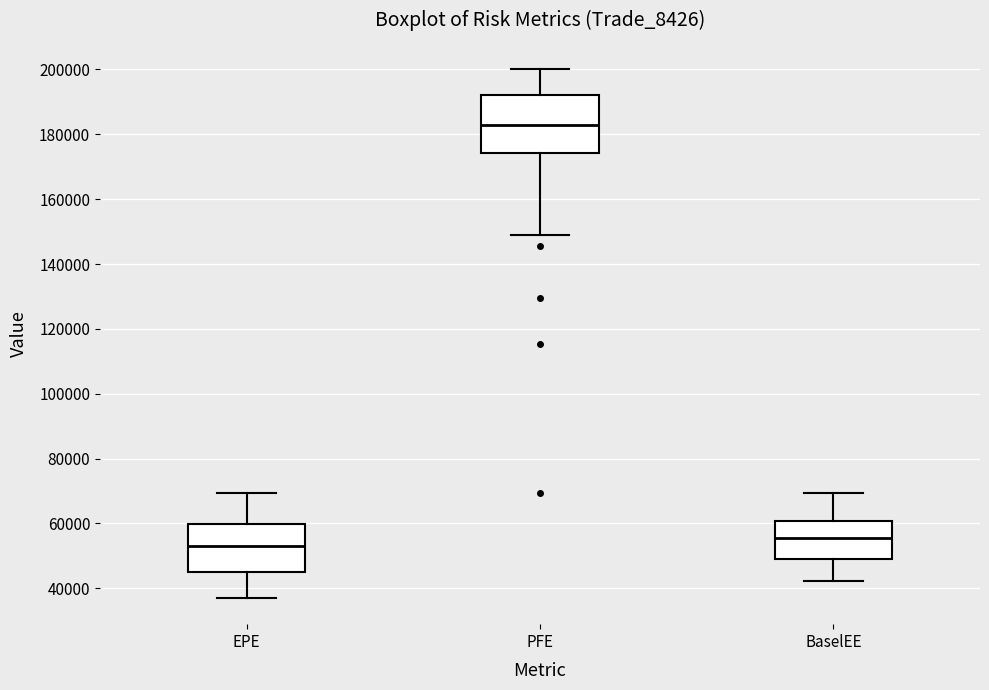

Reading left to right, transcribe this box plot: for each box, give where its median line is, the range the box spans, and where its two whiskers end, as read against the y-axis. The values are not printed on the chart, so give them approximately, as read against the axis.

EPE: median 52000, box 46000 to 60000, whiskers 38000 to 70000
PFE: median 182000, box 174000 to 192000, whiskers 148000 to 200000
BaselEE: median 56000, box 48000 to 60000, whiskers 42000 to 70000